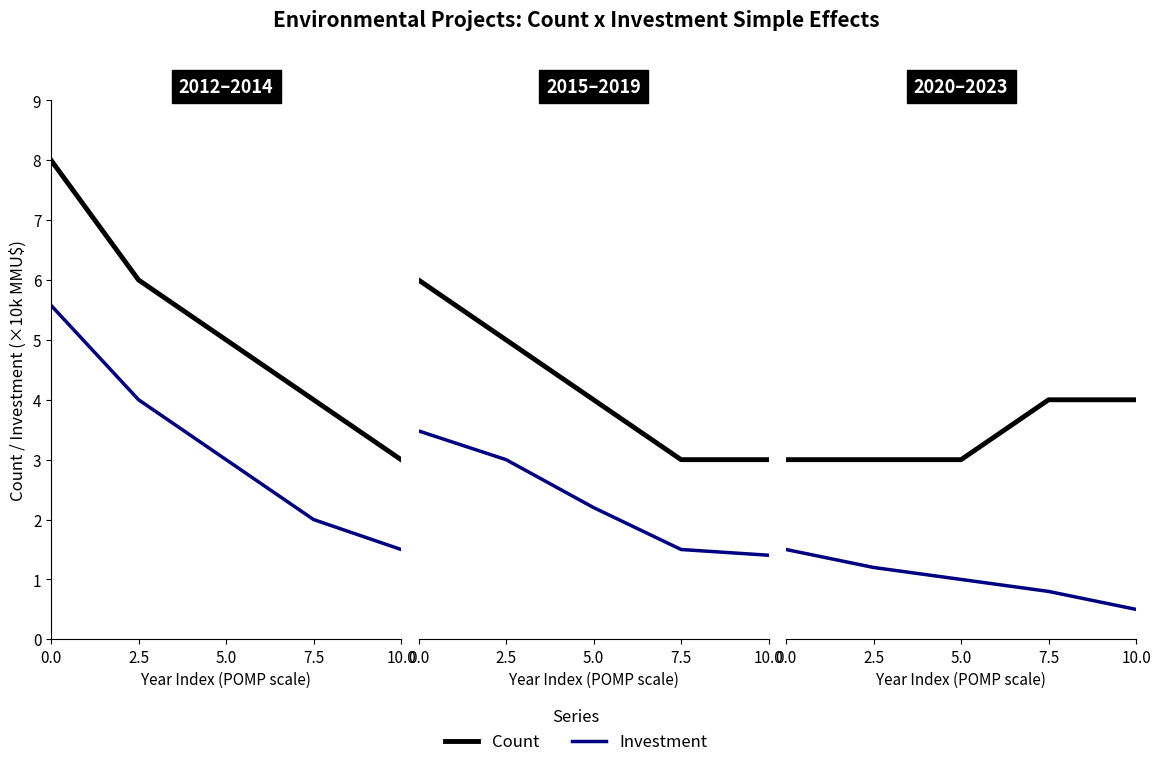

List the labels in order of Count value, largest first.

7.5, 10.0, 0.0, 2.5, 5.0